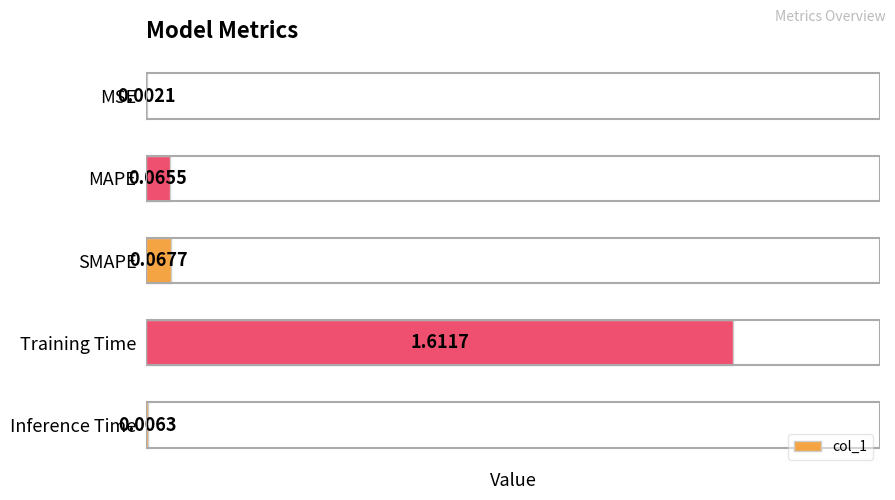

What is the change in value from Training Time to Inference Time?

-1.6